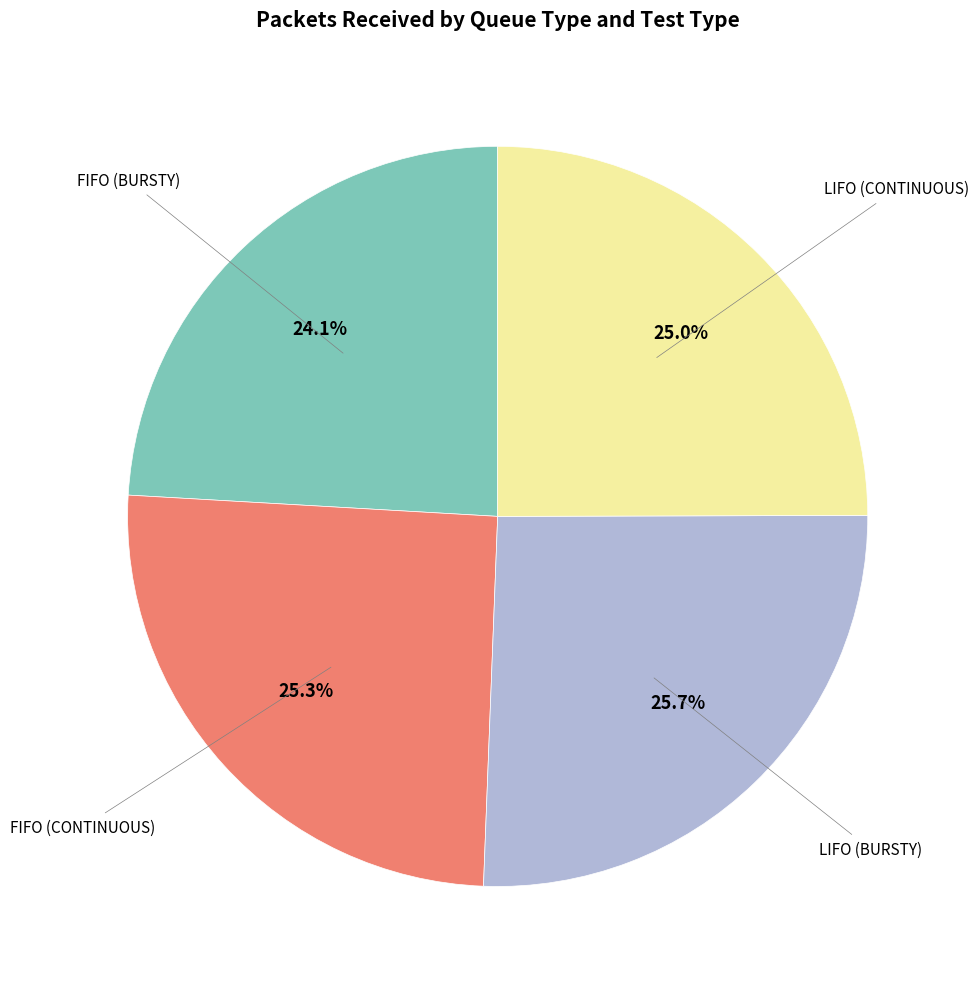

Is there any slice that represents more than half of the pie?

No